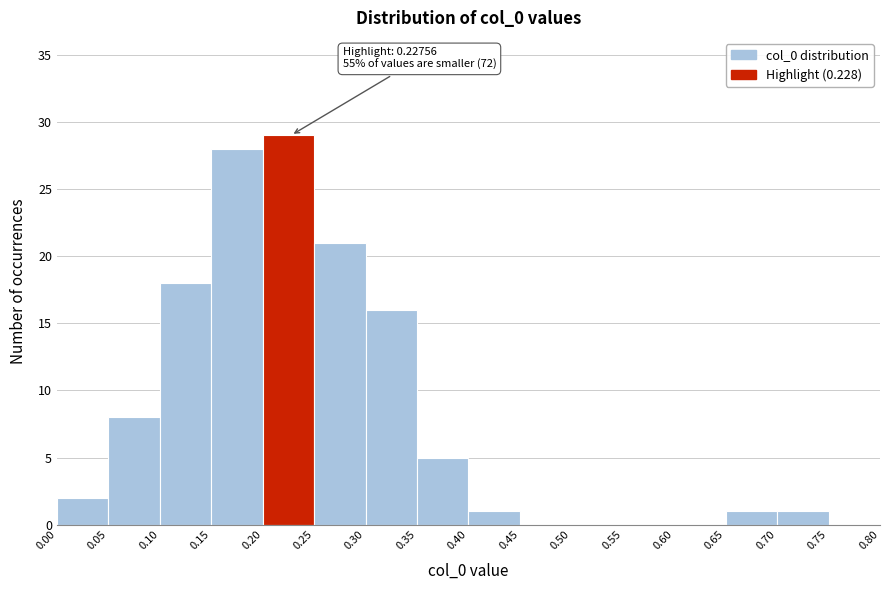

Which range on the x-axis has the tallest bar?

0.20 to 0.25